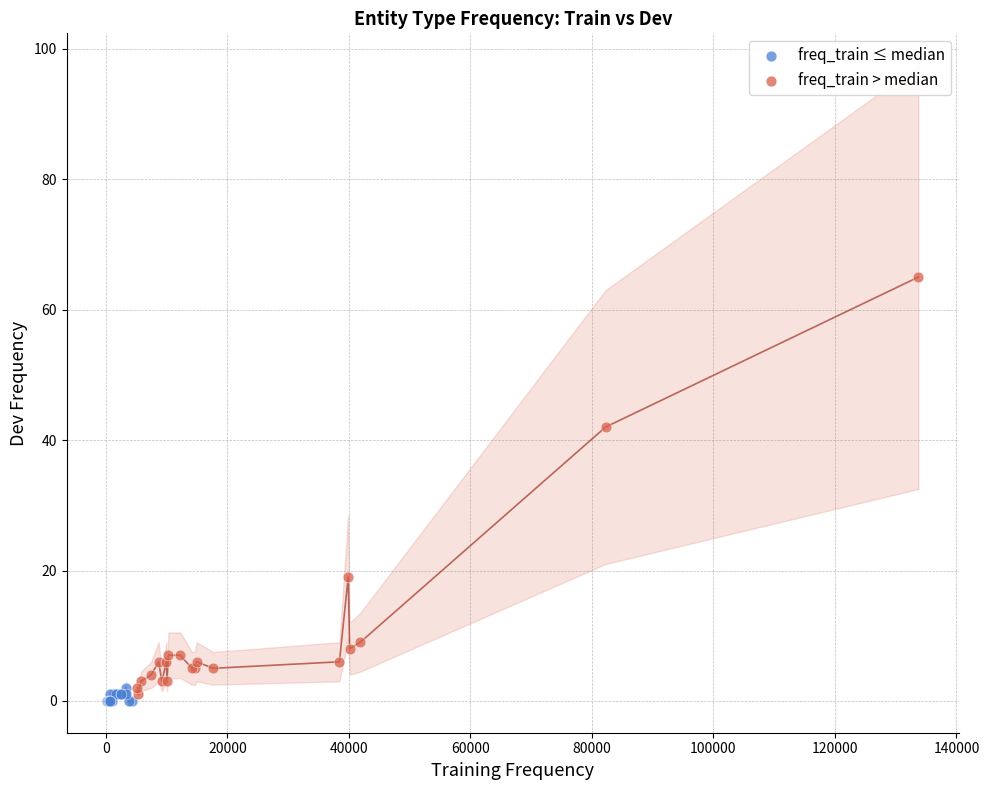

Which series has the largest Y range (max minus min)?

freq_train > median